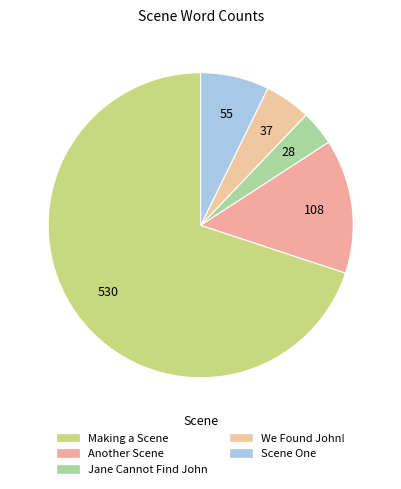

The We Found John! slice represents 16% of the pie. True or false?

False